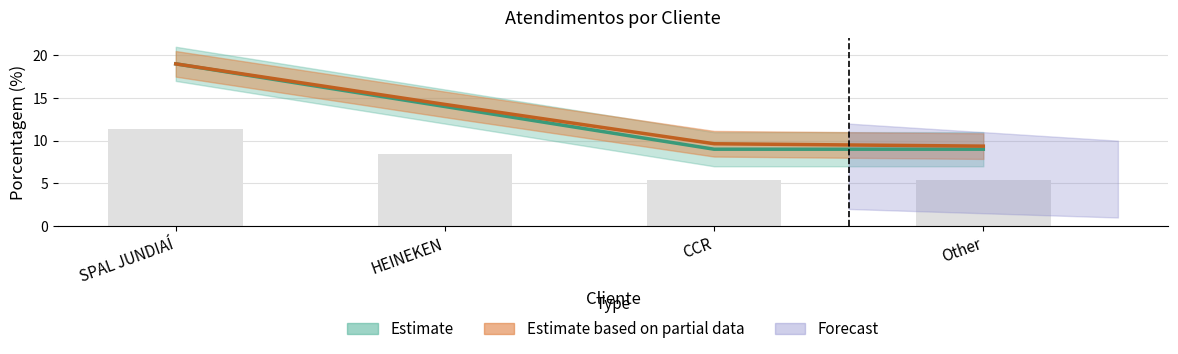

Reading left to right, what are all the values shown in this chart?

19	14	9	9